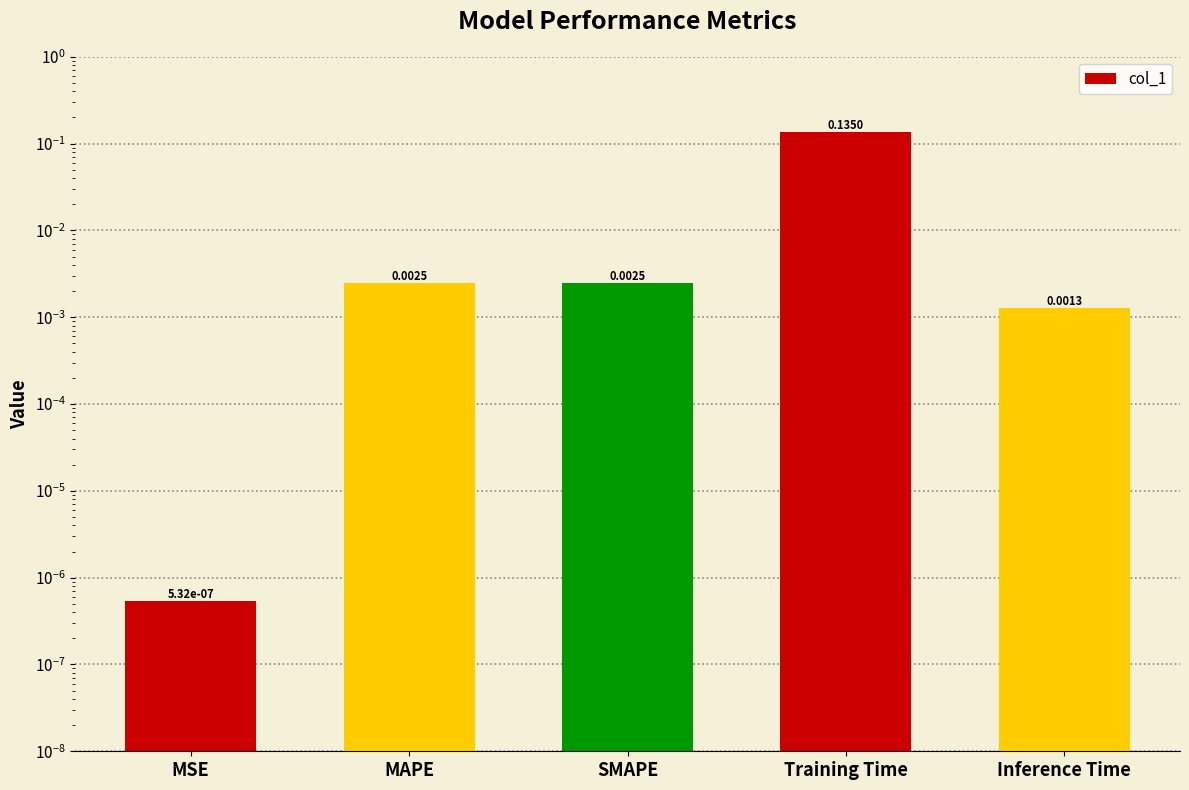

How many bars are there in total?

5